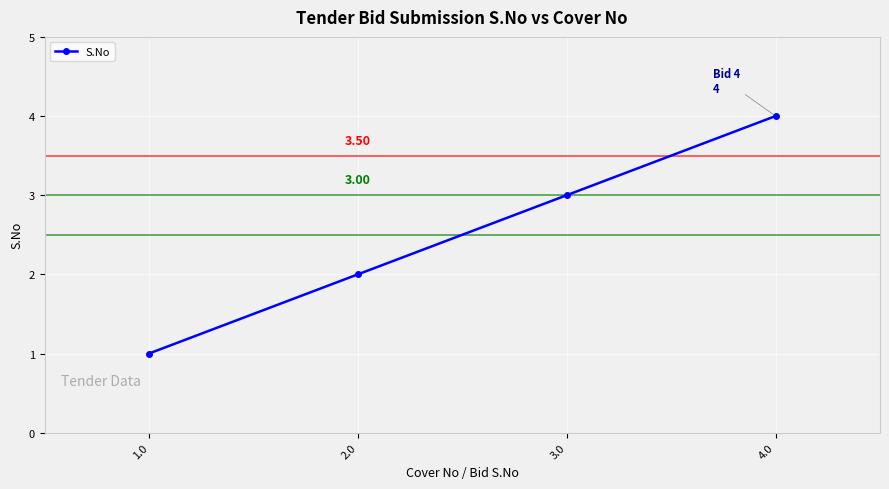

What is the maximum value shown in the chart?

4